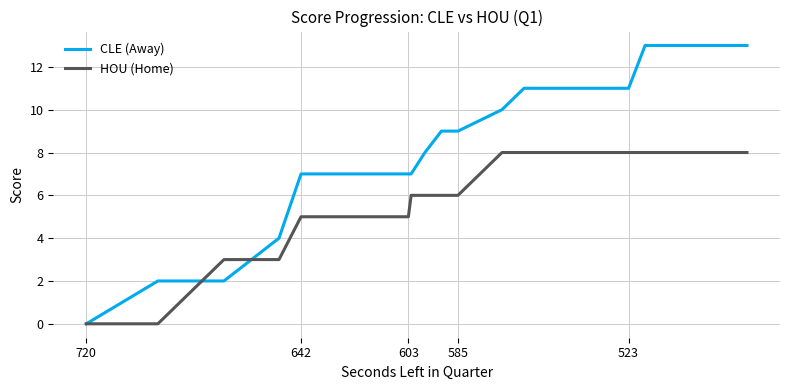

Which series has the largest range (max minus min)?

CLE (Away)